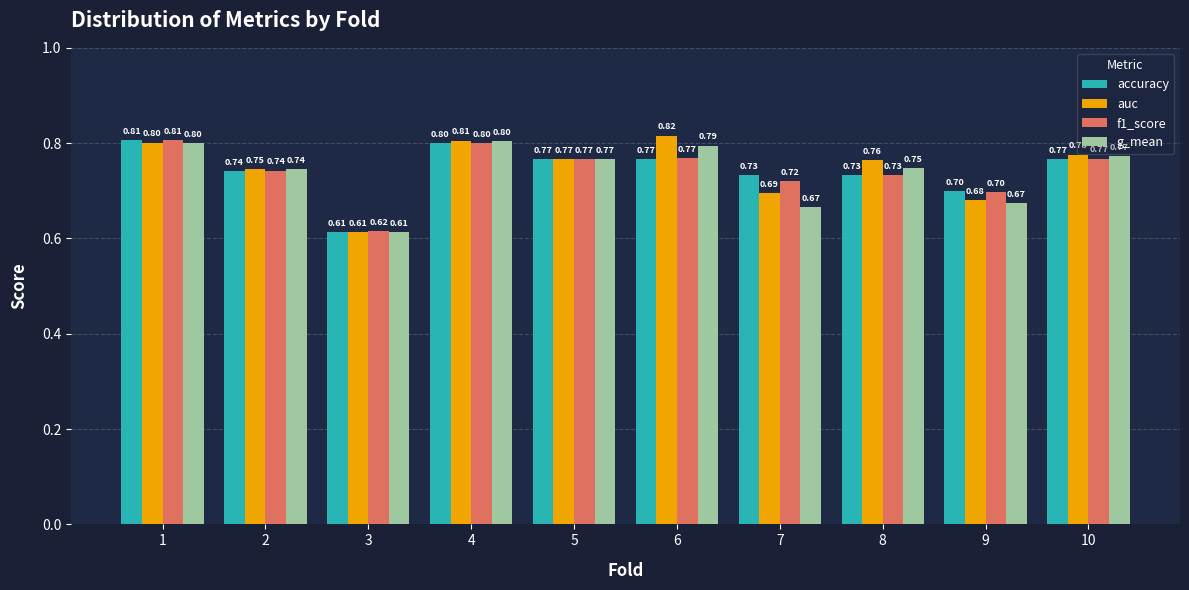

Between 6 and 10, which series saw the biggest shift?

auc